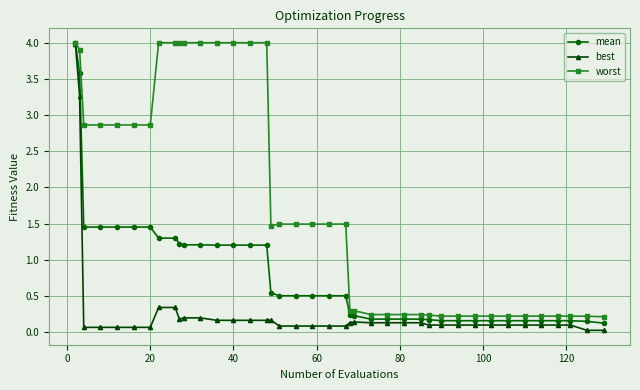

Which series has the largest total across all categories?

worst